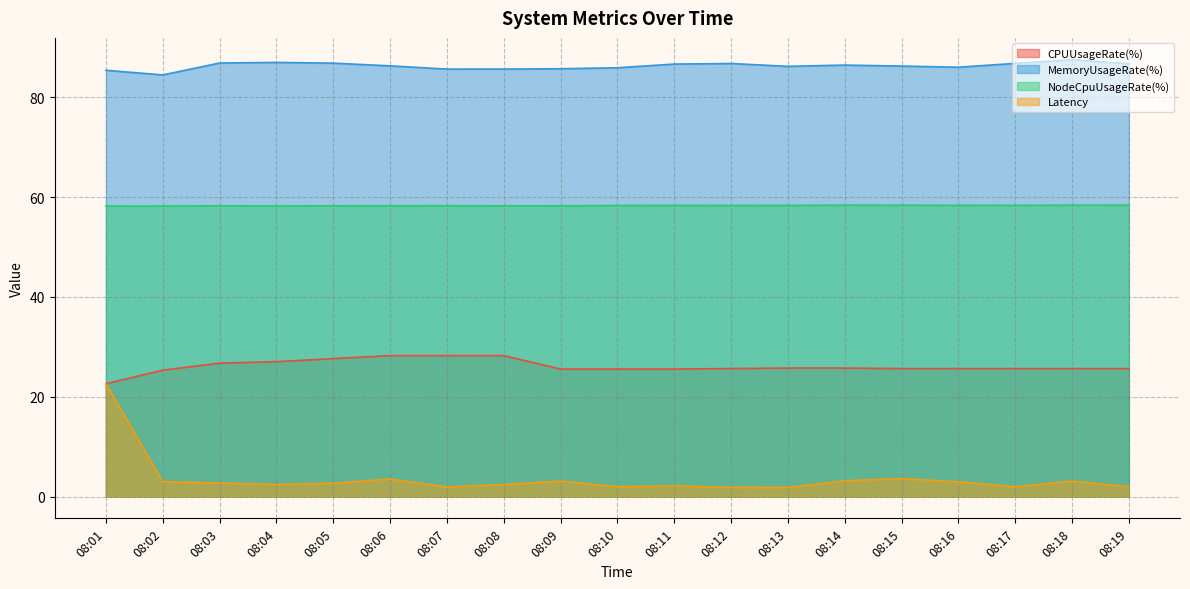

True or false: CPUUsageRate(%) has more than 1 points higher than both neighbors.

False